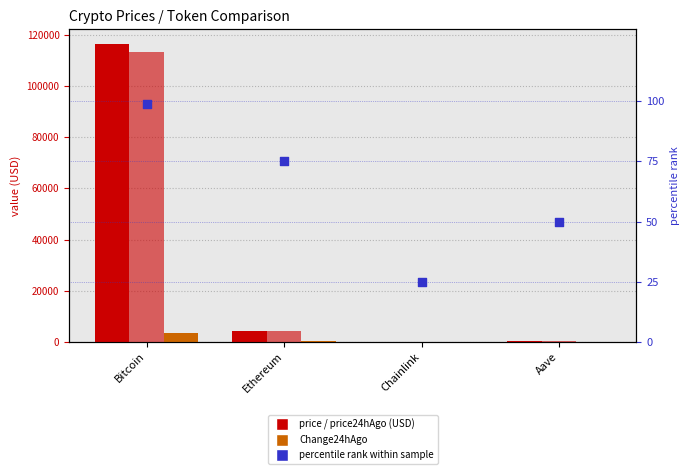

Which series reaches the minimum Y coordinate?

Change24hAgo